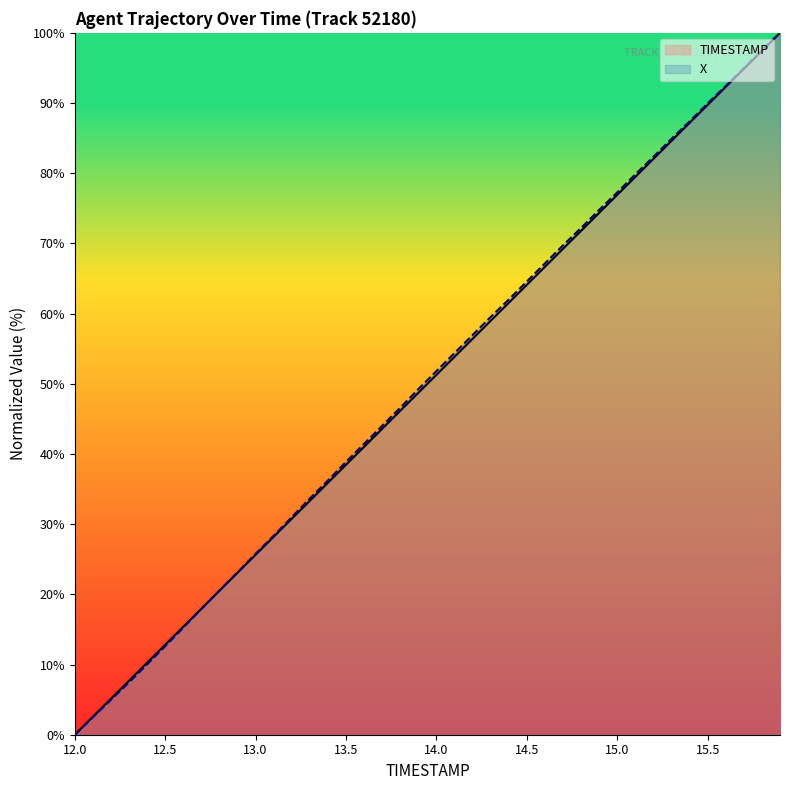

Read the X value at 13.4.

36.2